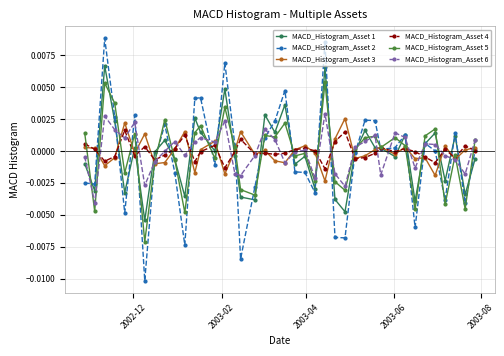

Which series has the largest range (max minus min)?

MACD_Histogram_Asset 2